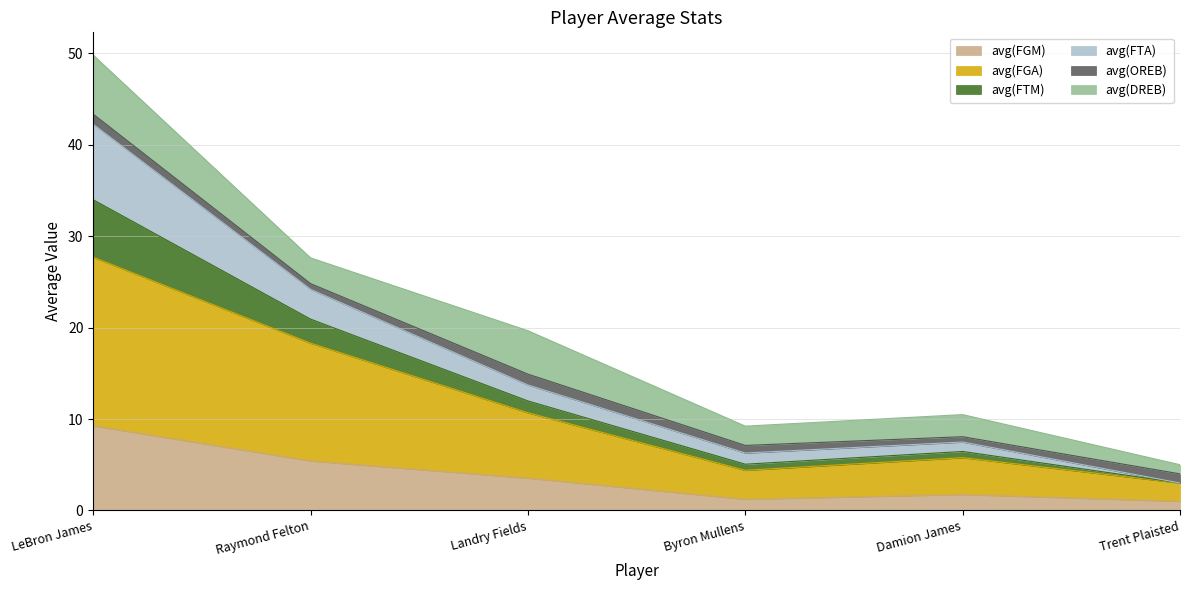

At which category is the sum across all series the highest?

LeBron James